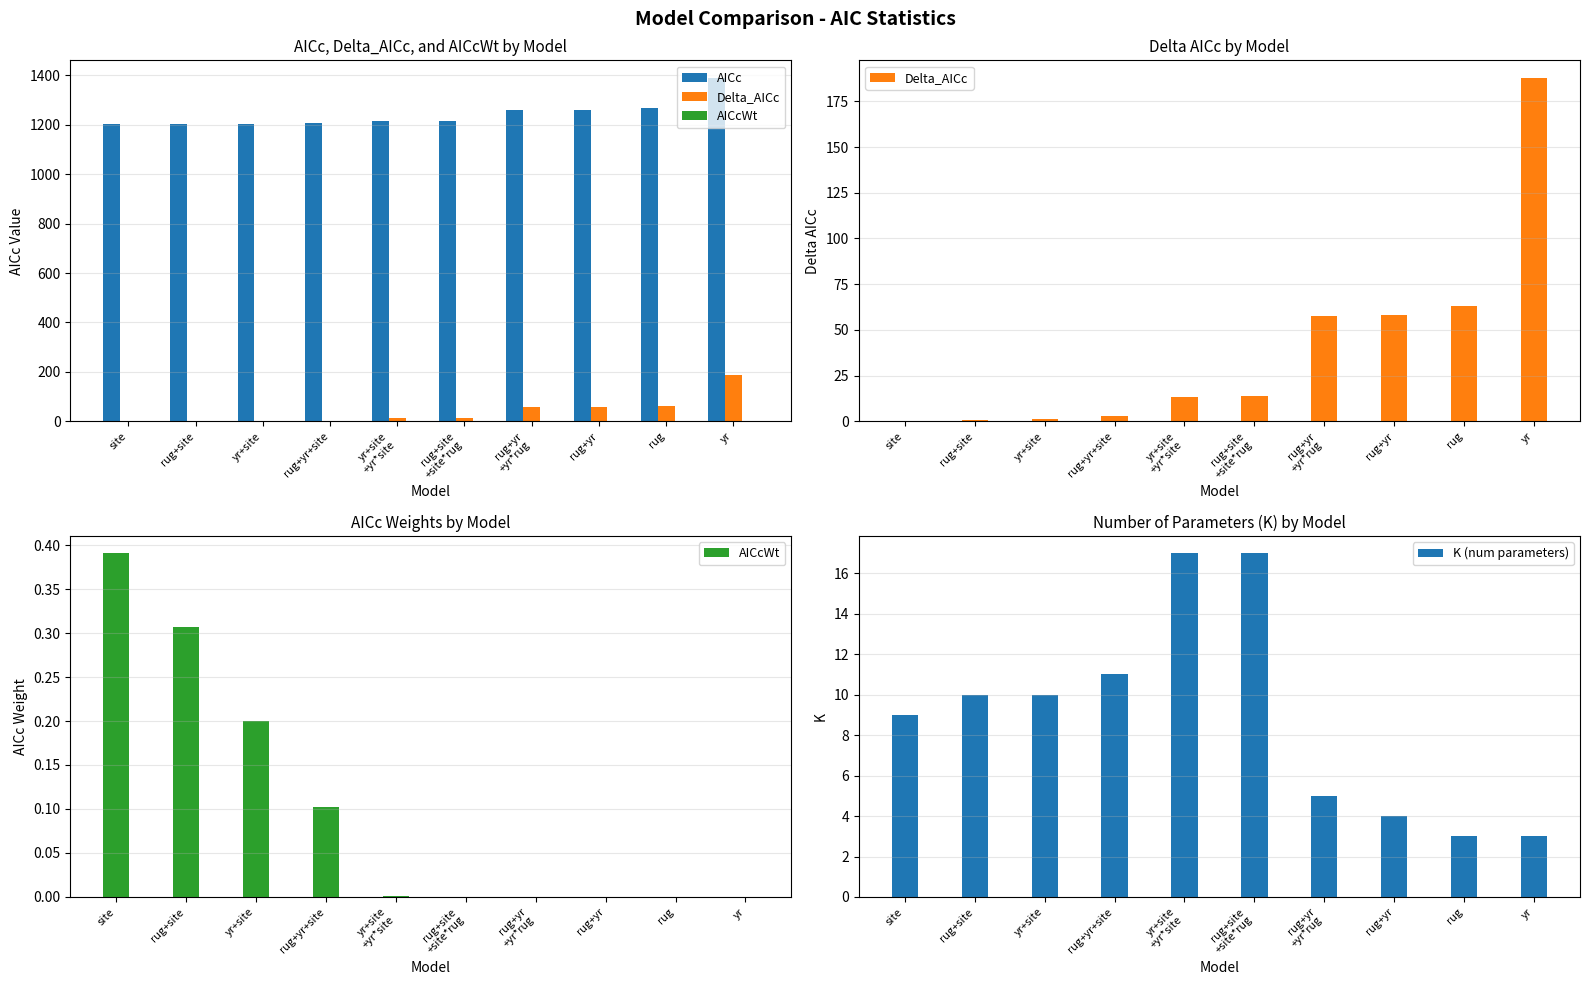

Which series changed the most between rug+yr+site and rug+site
+site*rug?

Delta_AICc